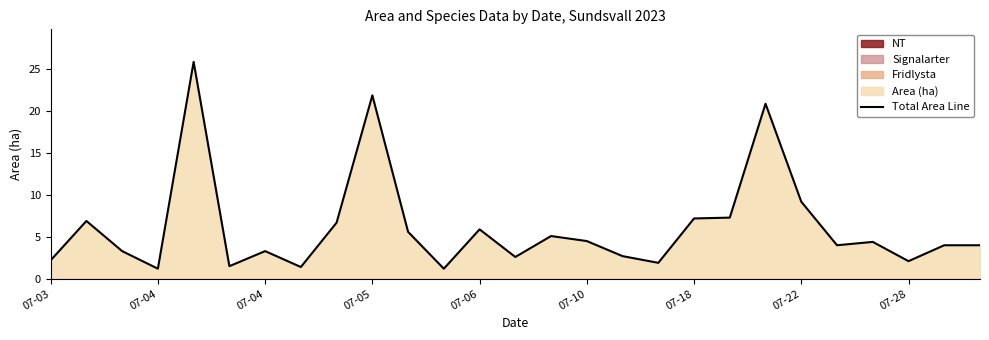

Is it true that the value at 07-22 is 4.8?

False